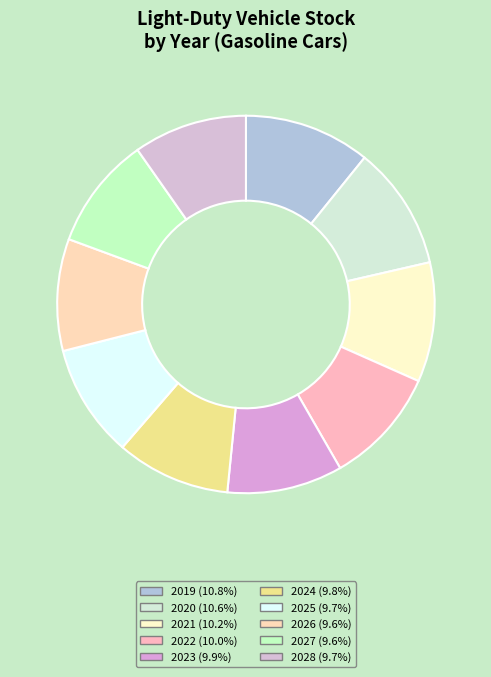

Do 2021 and 2019 together represent more than half of the pie?

No